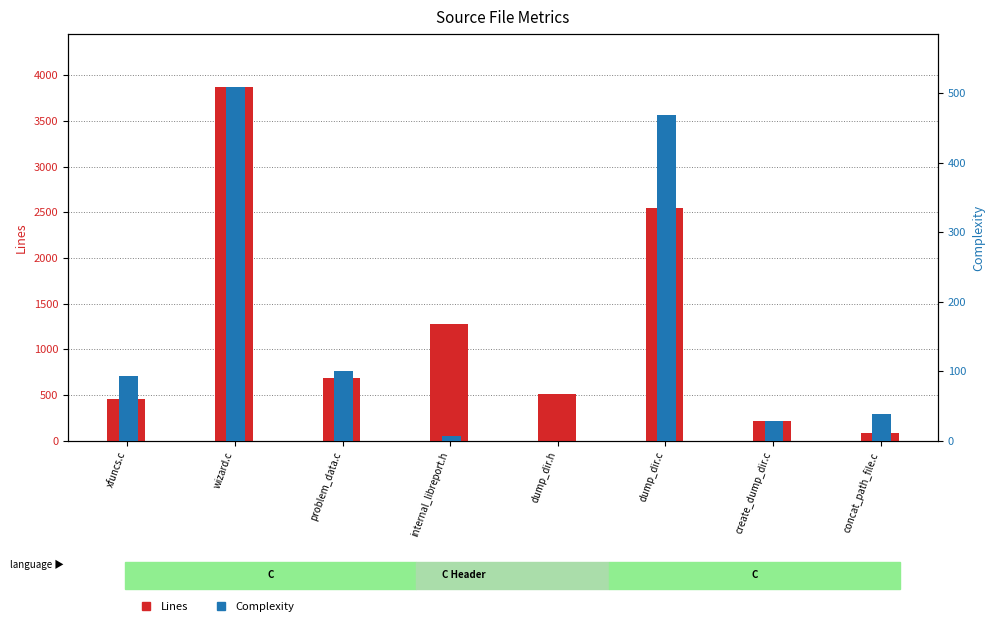

Reading left to right, what are all the values shown in this chart?

Lines: xfuncs.c=459	wizard.c=3870	problem_data.c=685	internal_libreport.h=1283	dump_dir.h=516	dump_dir.c=2547	create_dump_dir.c=212	concat_path_file.c=88
Complexity: xfuncs.c=93	wizard.c=509	problem_data.c=101	internal_libreport.h=7	dump_dir.h=0	dump_dir.c=469	create_dump_dir.c=28	concat_path_file.c=39